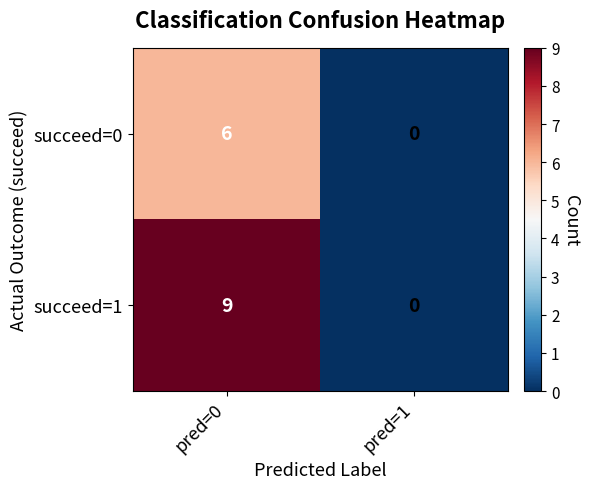

What is the approximate value of succeed=0 at pred=0?

6